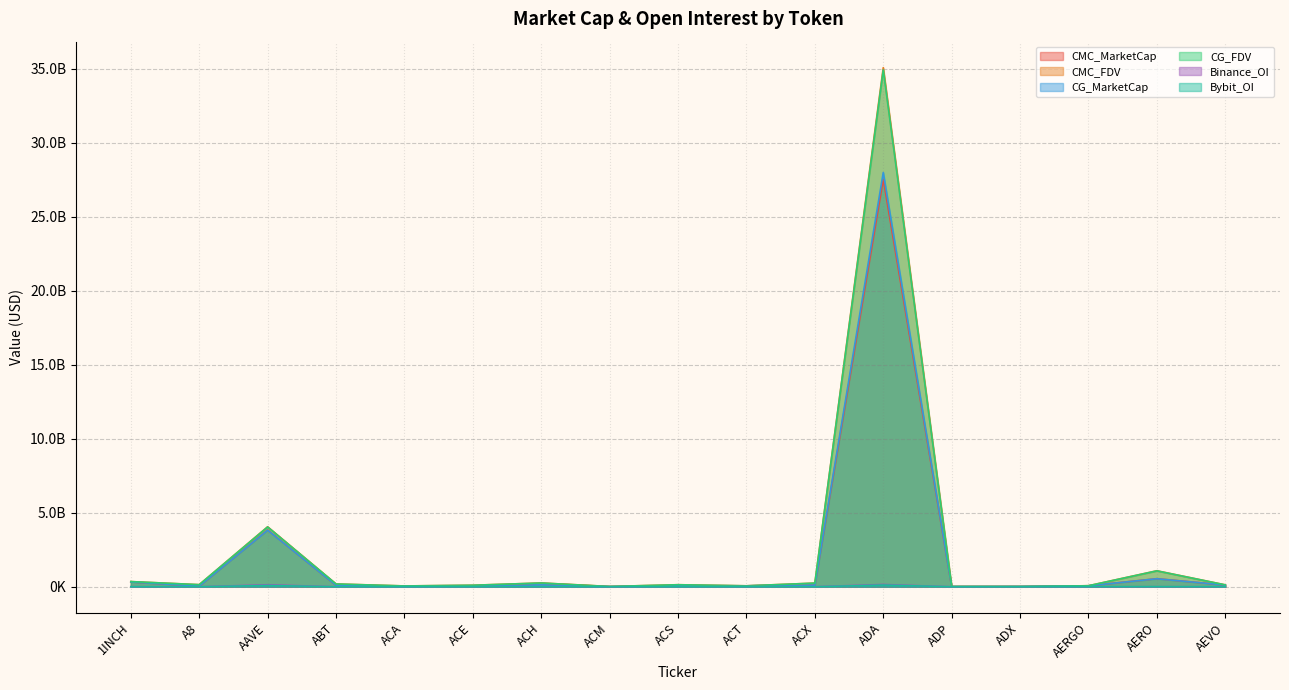

Which series has the largest total across all categories?

CMC_FDV